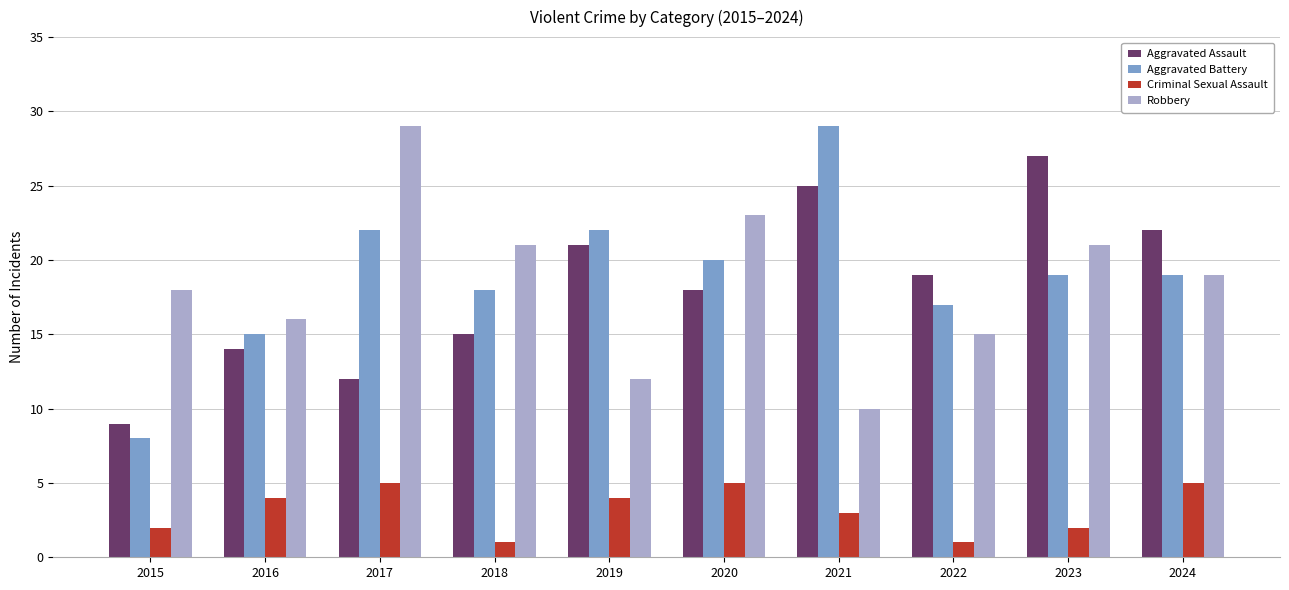

List the labels in order of Aggravated Assault value, largest first.

2023, 2021, 2024, 2019, 2022, 2020, 2018, 2016, 2017, 2015